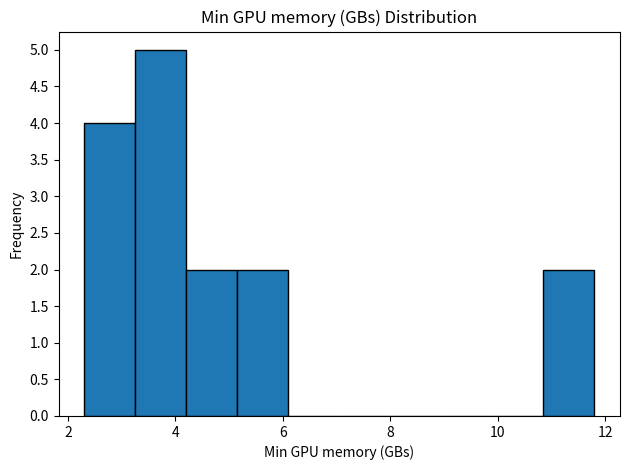

How tall is the bar that spans 5.15 to 6.10 on the x-axis? Neither the bar edges nor the heights are printed on the chart, so give them approximately, as read against the axes.

2